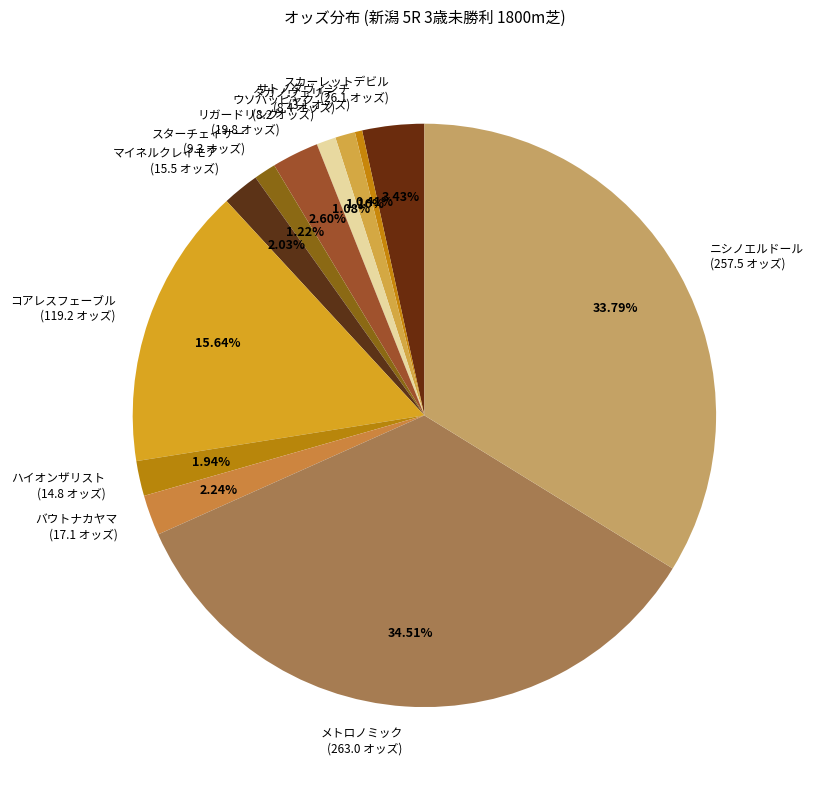

How many slices are in this pie chart?

12